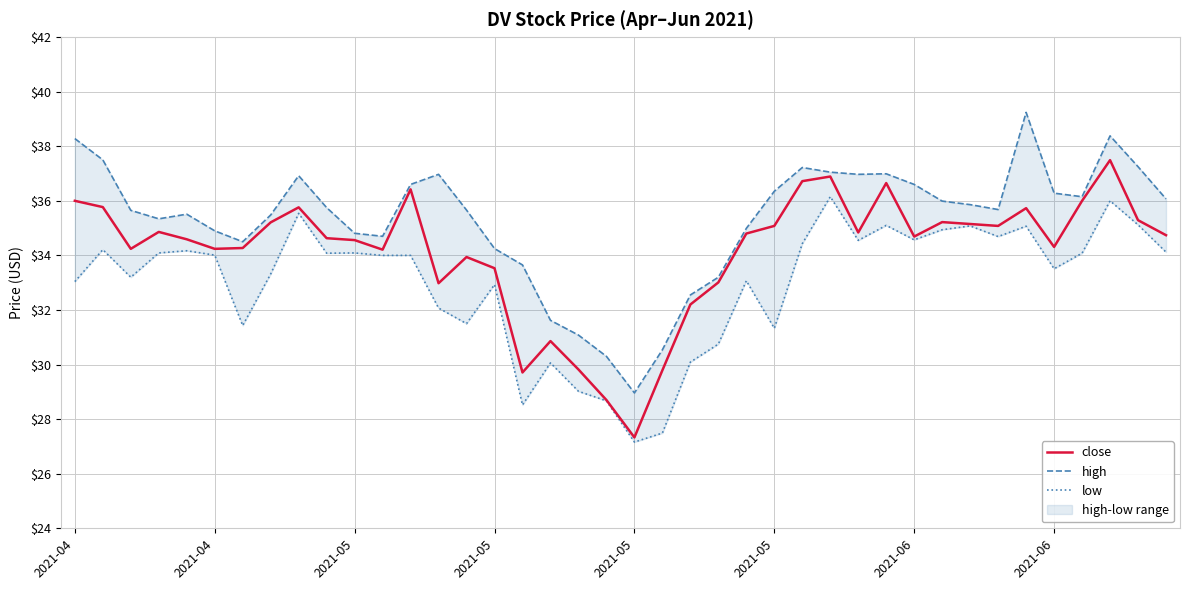

At which label is close closest to 32?

22